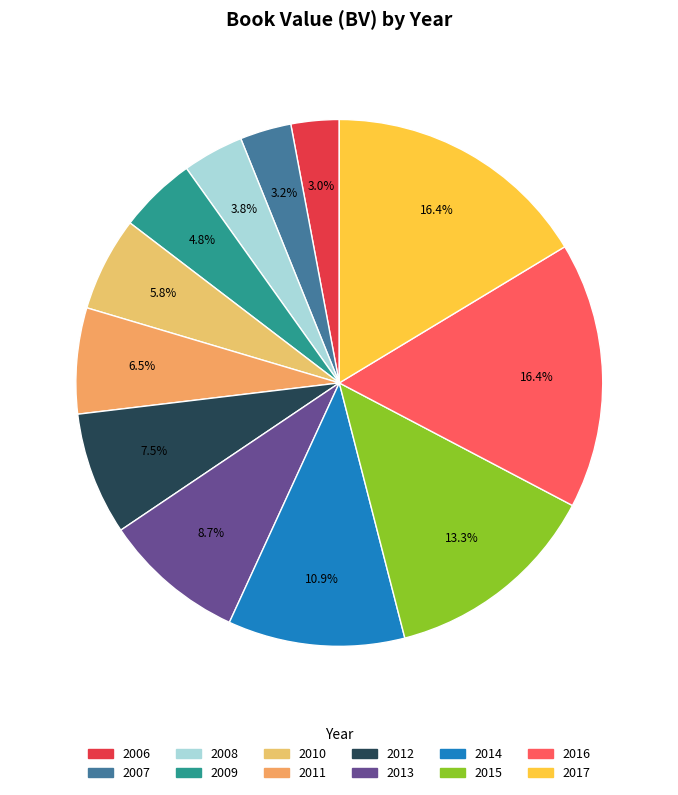

Count the number of slices in the pie.

12